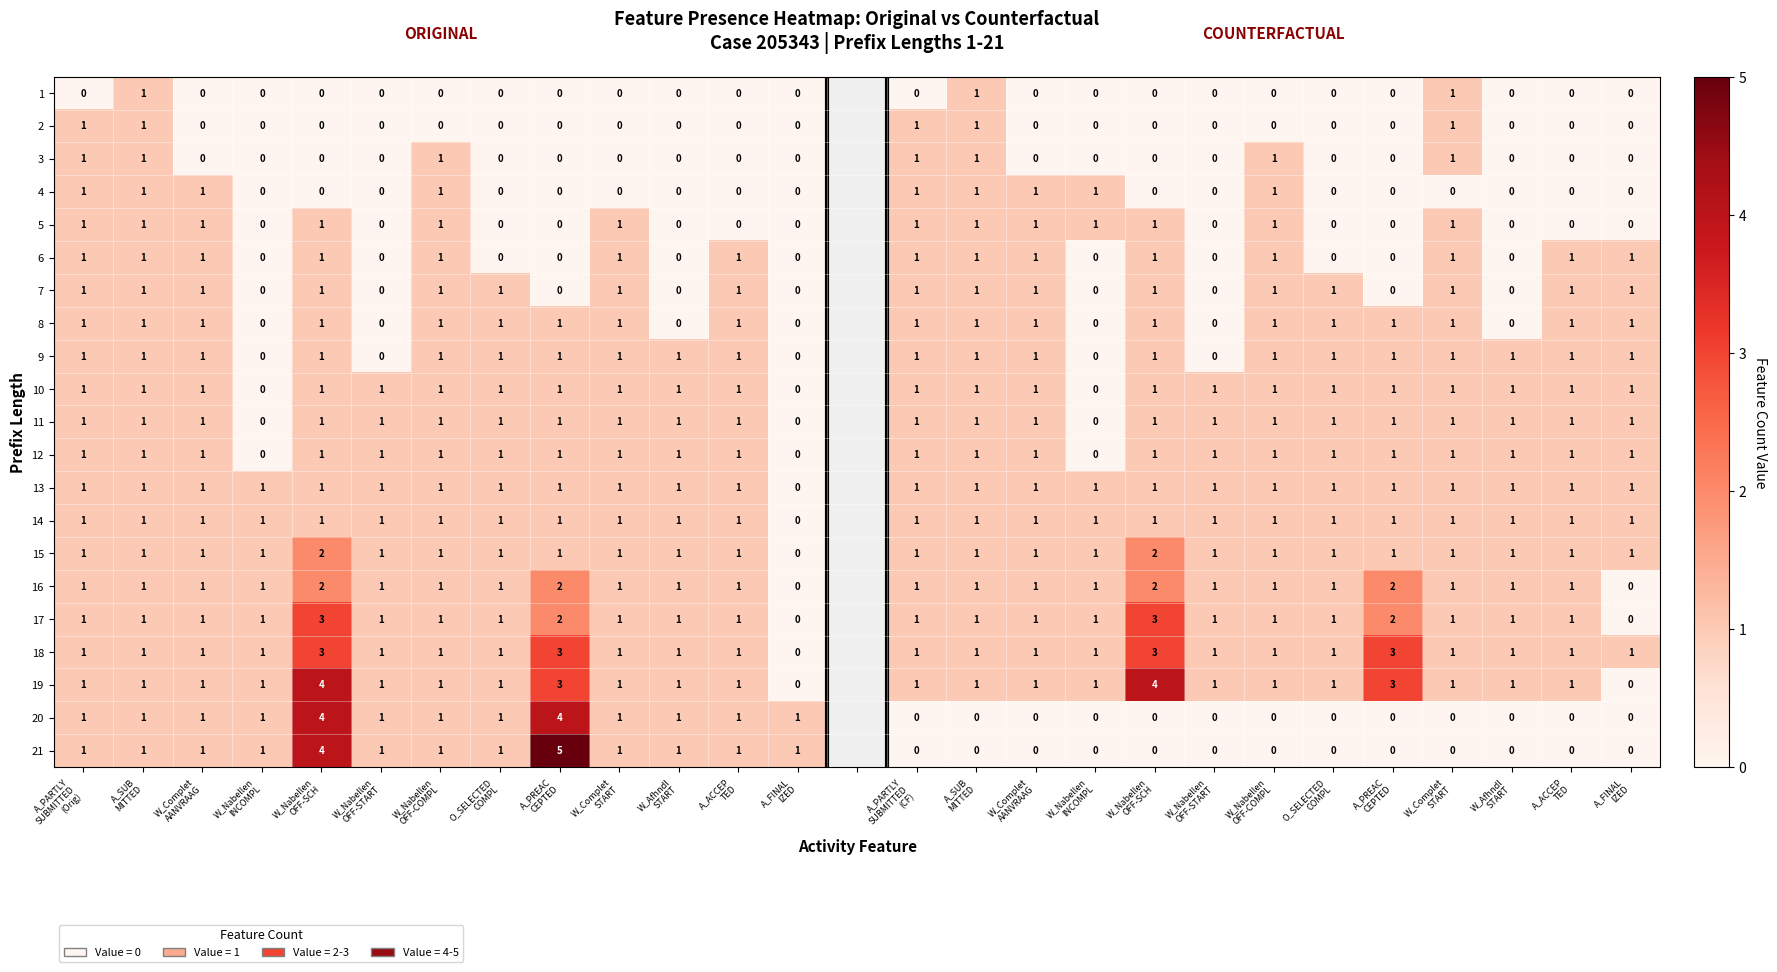

Rank the series at W_Nabellen
OFF-SCH from lowest to highest value.

row_0, row_1, row_2, row_3, row_4, row_5, row_6, row_7, row_8, row_9, row_10, row_11, row_12, row_13, row_14, row_15, row_16, row_17, row_18, row_19, row_20